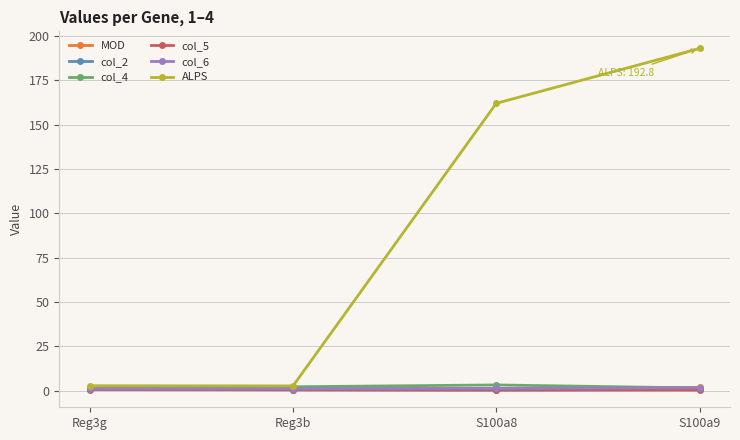

Which series changed the most between Reg3b and S100a9?

ALPS